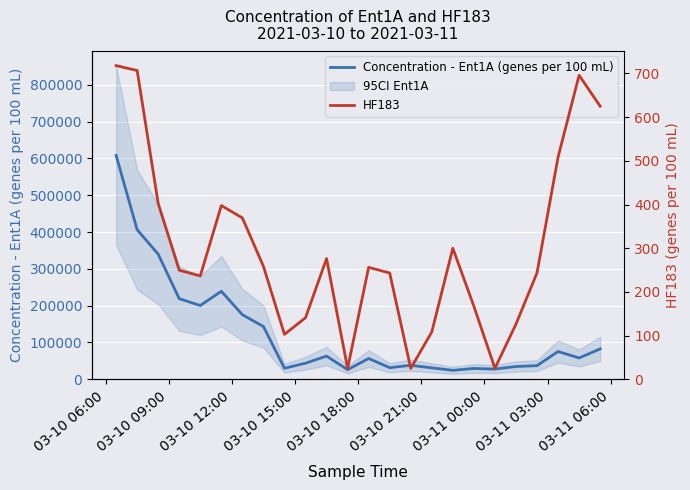

How many categories are shown in the chart?

24